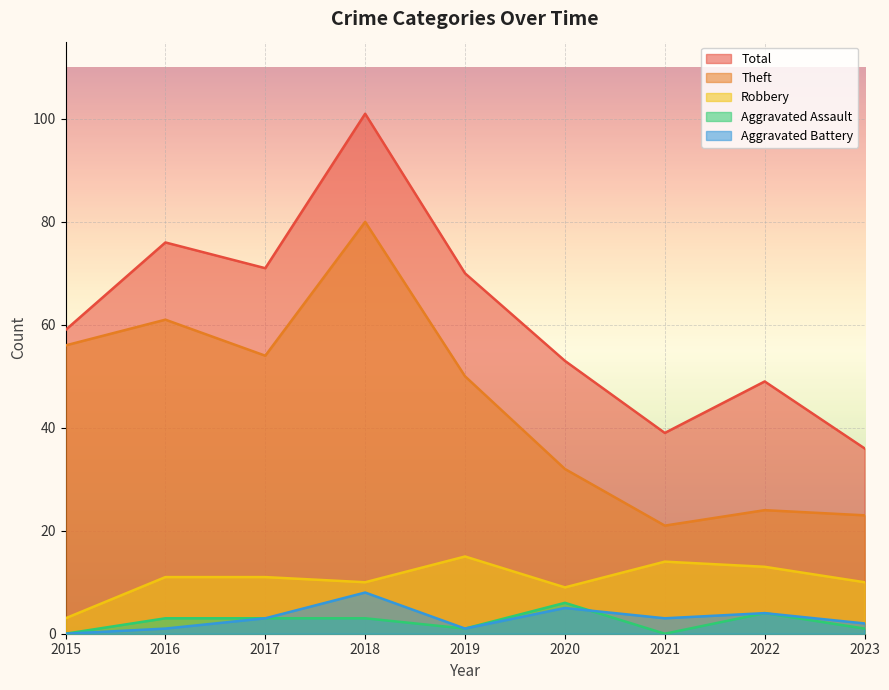

Which series has the largest total across all categories?

Total